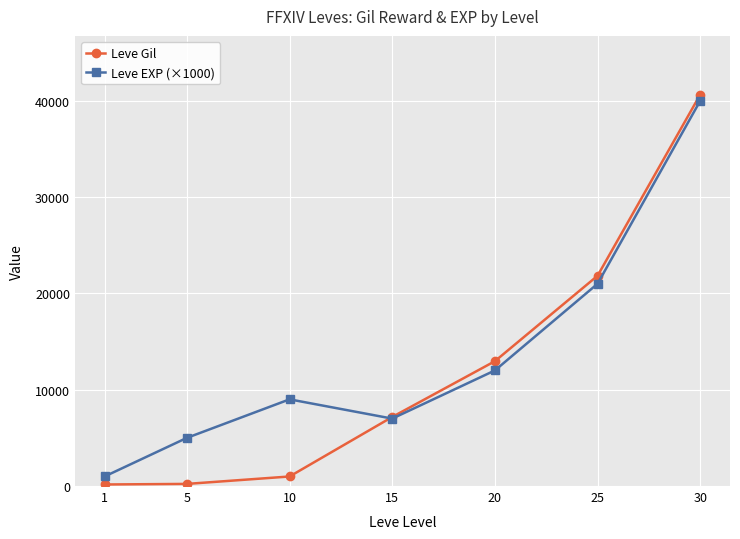

True or false: Leve EXP (×1000) has more than 2 points higher than both neighbors.

False